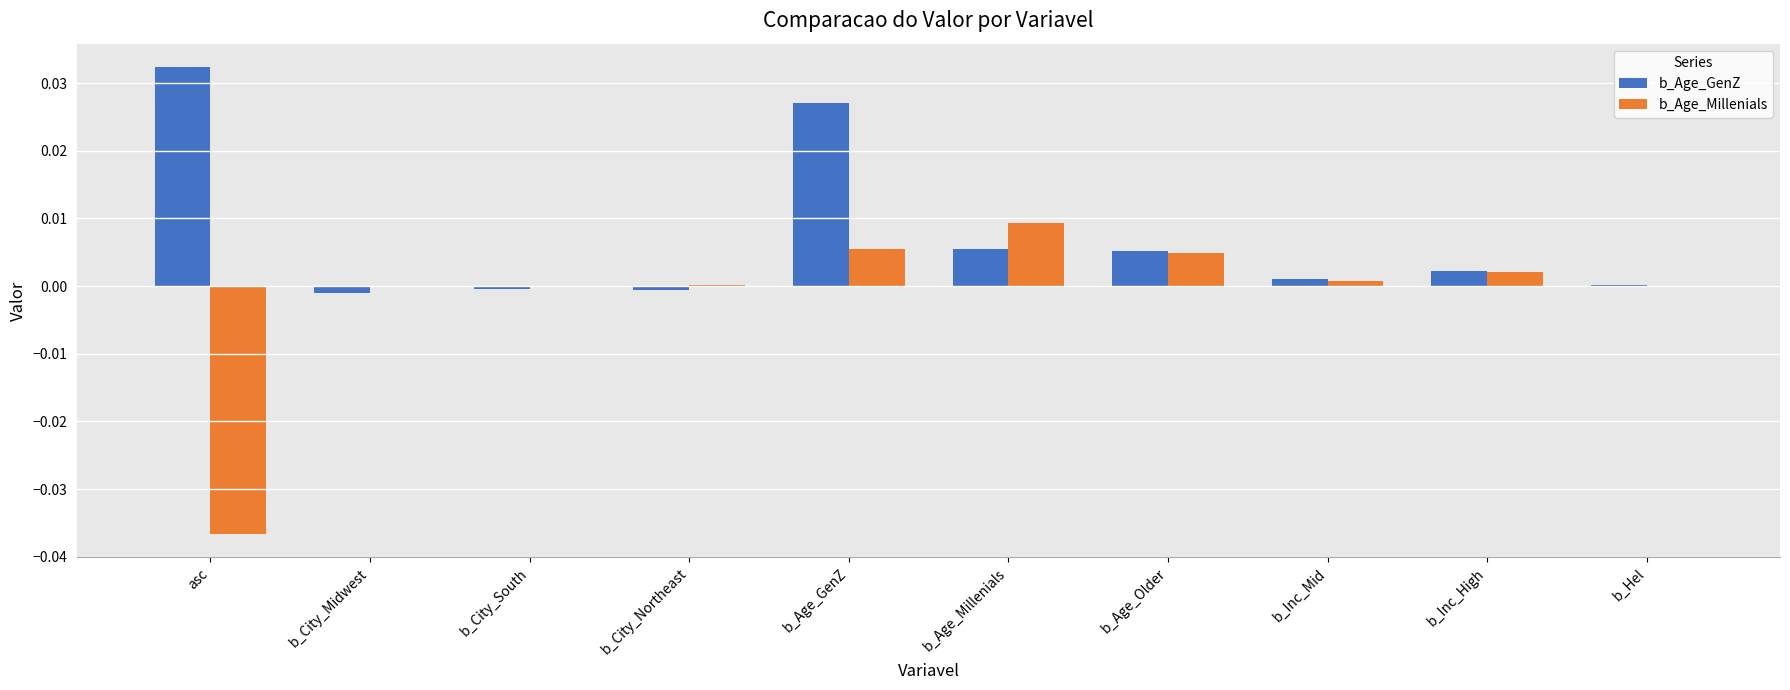

Between b_Age_Older and b_Inc_Mid, which series saw the biggest shift?

b_Age_Millenials